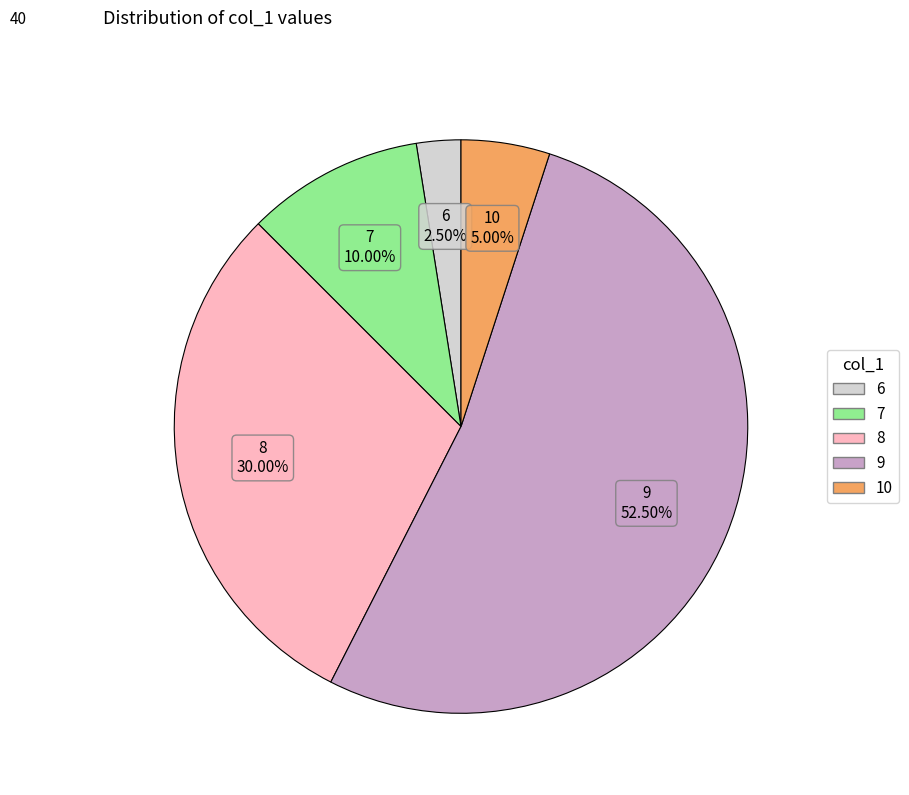

Is there any slice that represents more than half of the pie?

Yes